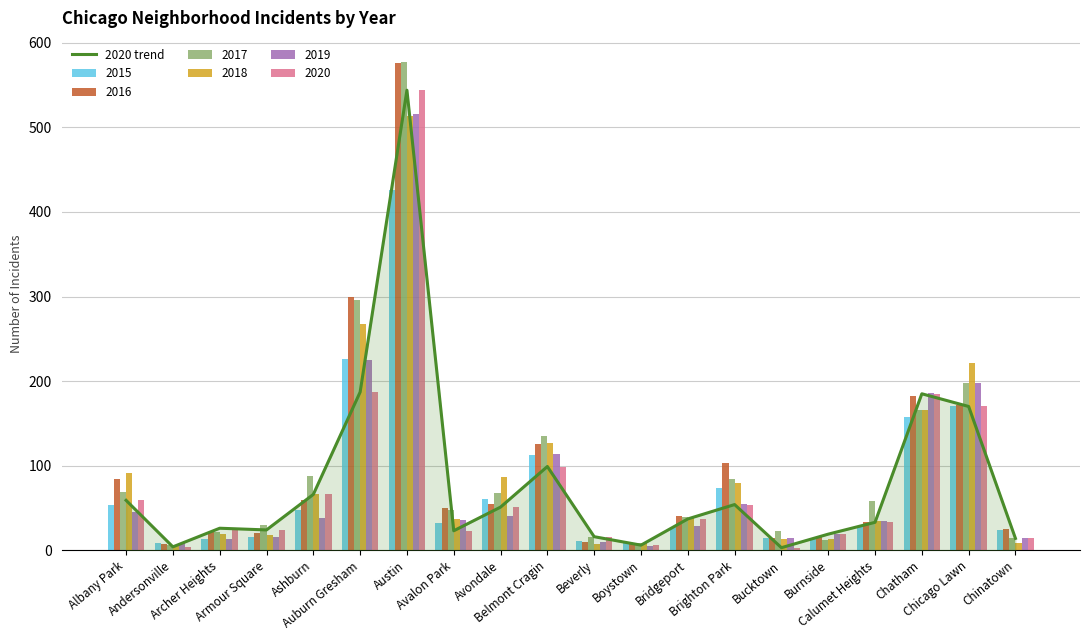

Count the number of categories in the chart.

20